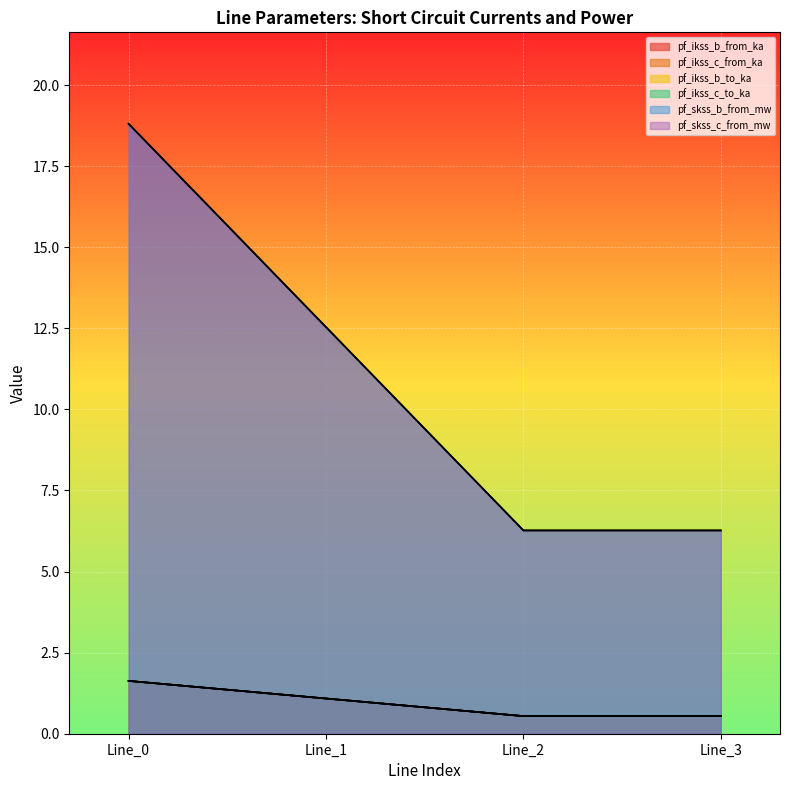

Is it true that pf_ikss_b_to_ka equals 1.5 at Line_1?

False